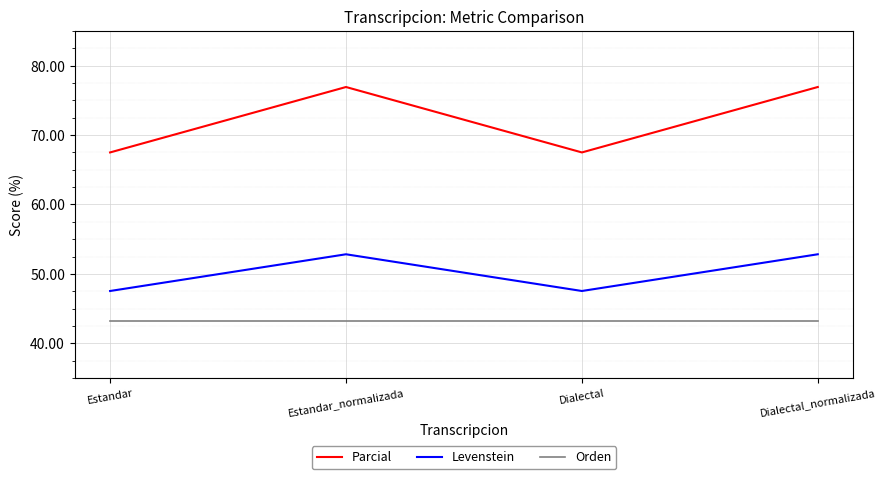

Reading left to right, list all the values displayed in this chart.

Parcial: Estandar=67.5	Estandar_normalizada=76.9	Dialectal=67.5	Dialectal_normalizada=76.9
Levenstein: Estandar=47.5	Estandar_normalizada=52.8	Dialectal=47.5	Dialectal_normalizada=52.8
Orden: Estandar=43.2	Estandar_normalizada=43.2	Dialectal=43.2	Dialectal_normalizada=43.2